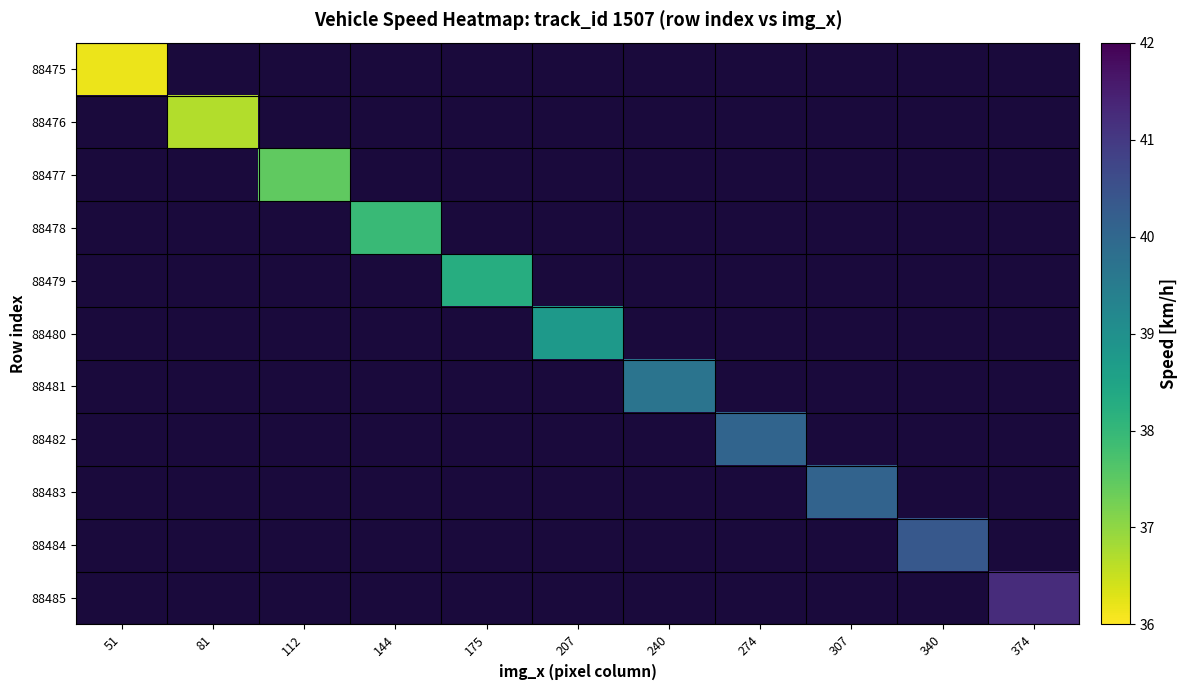

Rank the series by their maximum value, from highest to lowest.

88475, 88476, 88477, 88478, 88479, 88480, 88481, 88482, 88483, 88484, 88485